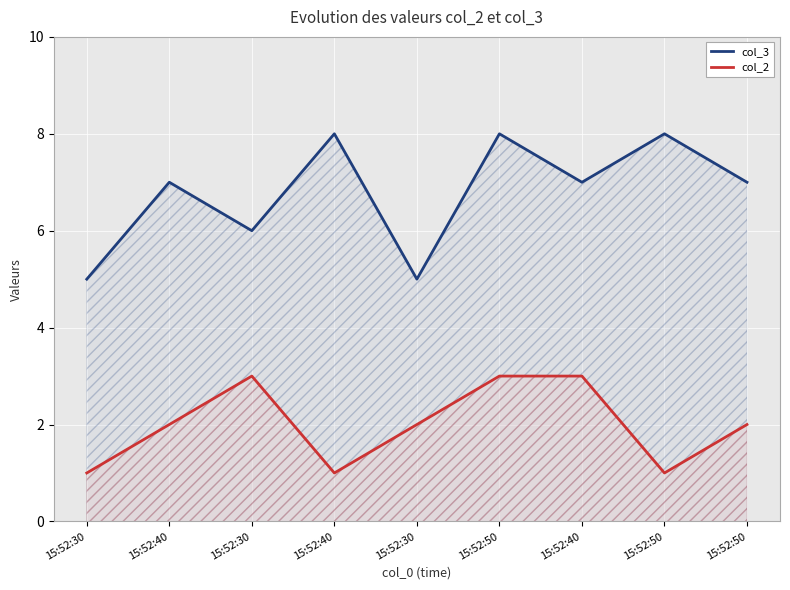

Rank the series by their maximum value, from lowest to highest.

col_2, col_3